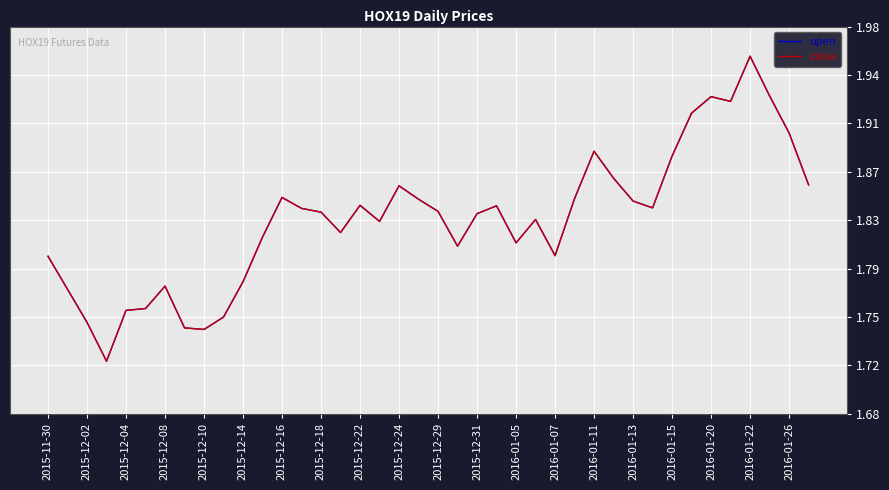

Does the chart display data point markers on the line(s)?

No